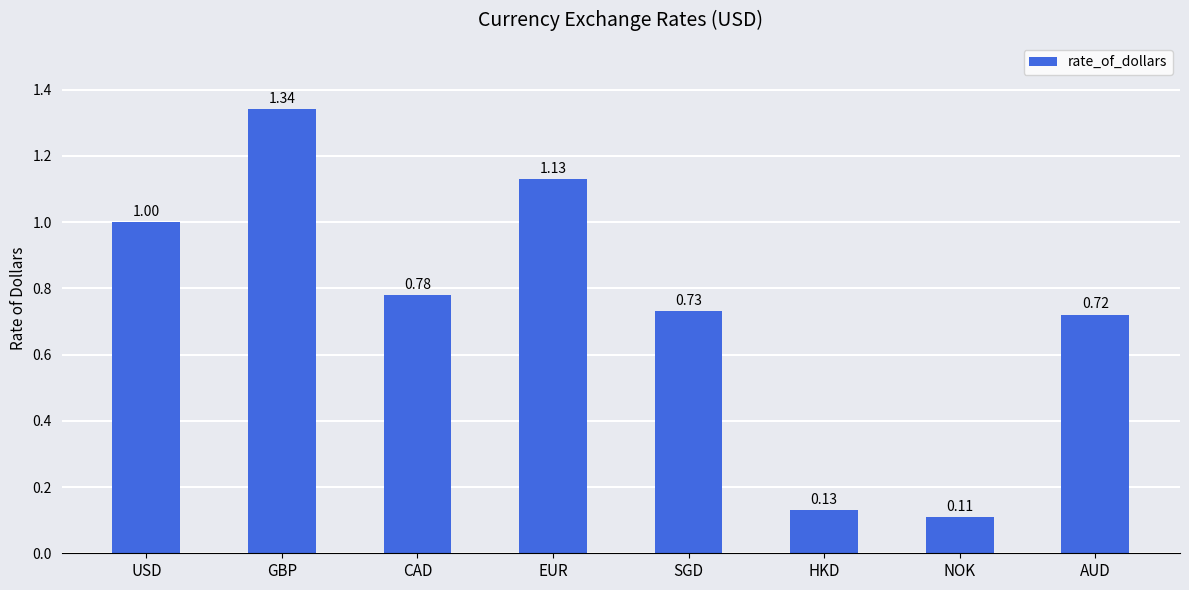

At which category does the chart reach its peak across all series?

GBP